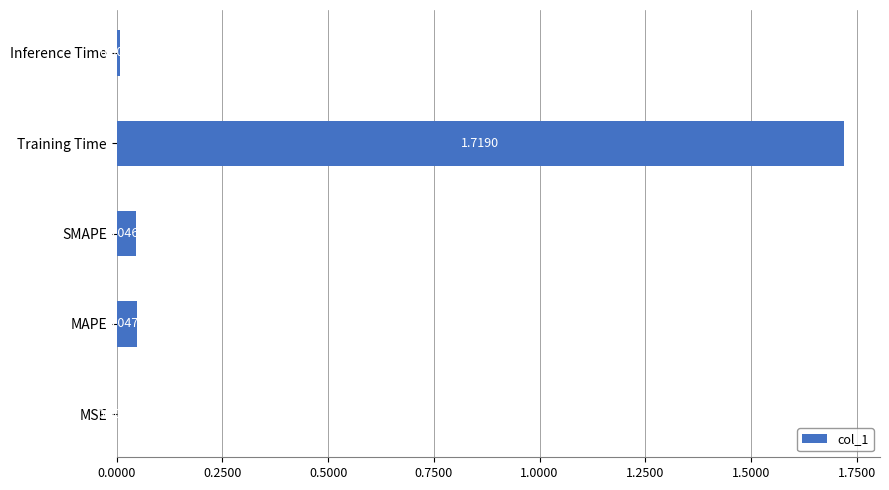

At which category does the chart reach its peak across all series?

Training Time